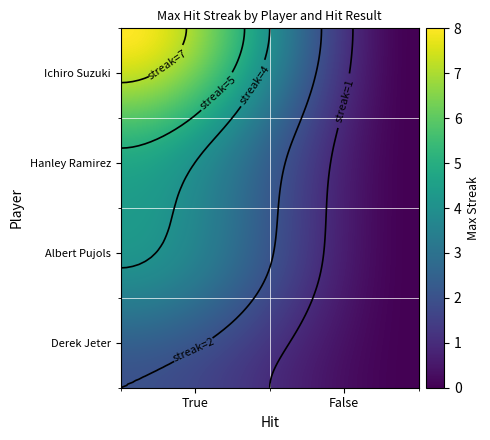

List the labels in order of Albert Pujols value, largest first.

True, False